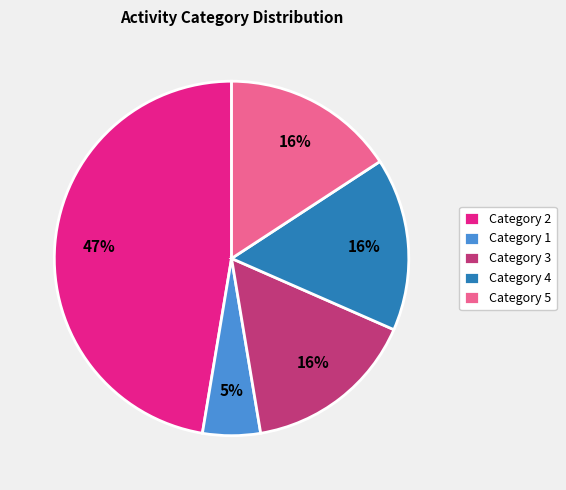

To the nearest percent, what is the average slice percentage?

20%